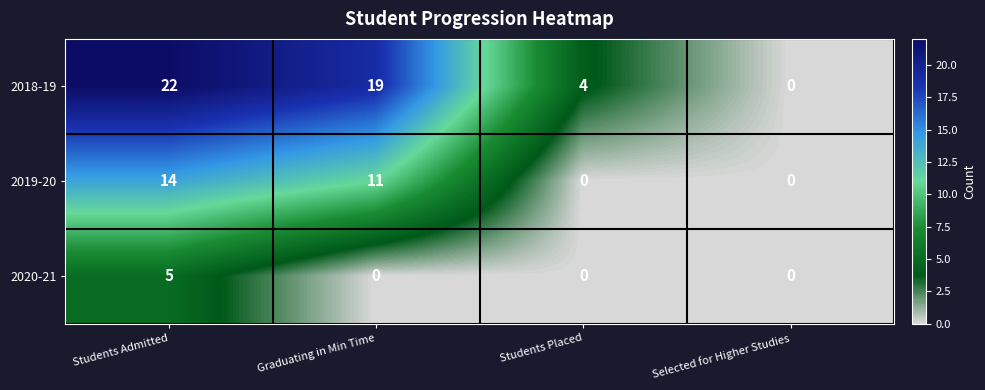

At which category is the sum across all series the highest?

Students Admitted